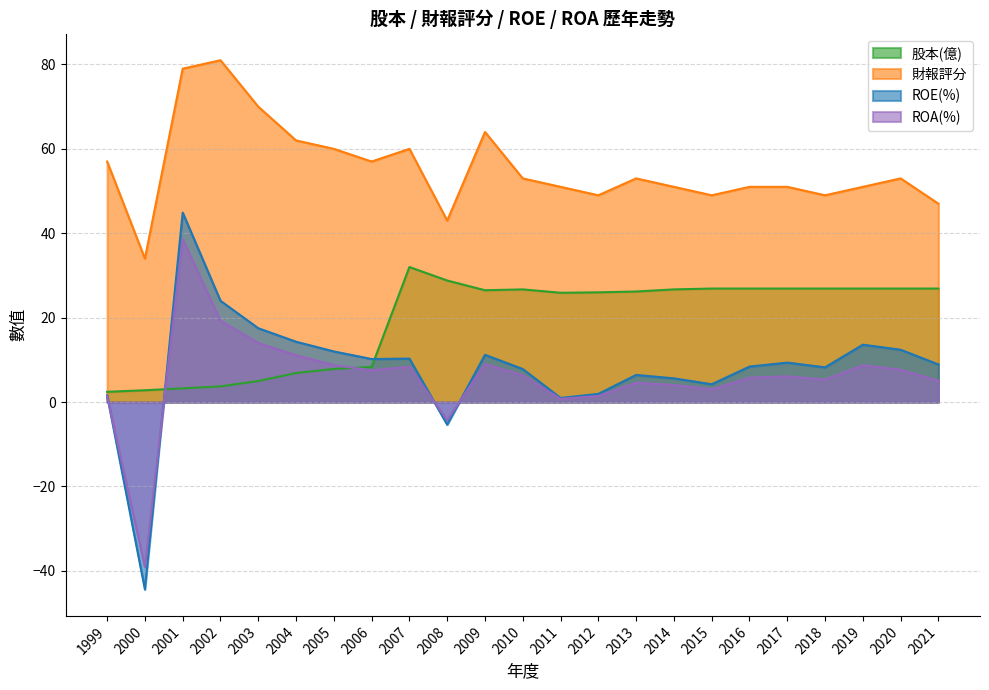

The ROA(%) series shows 8.8 at 2005. True or false?

True